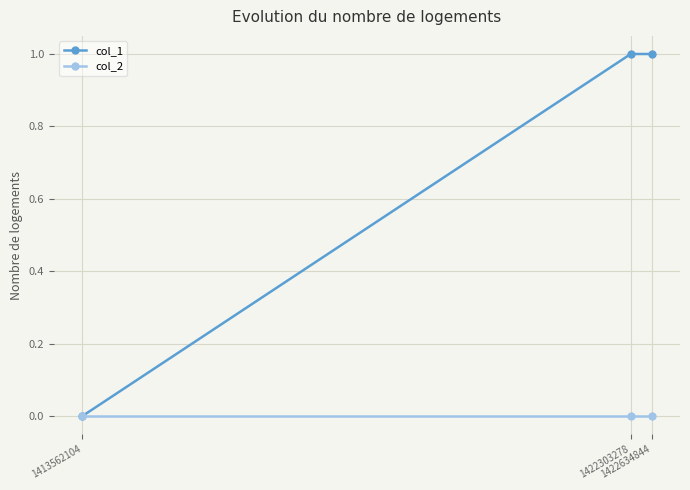

Rank the series by their maximum value, from highest to lowest.

col_1, col_2